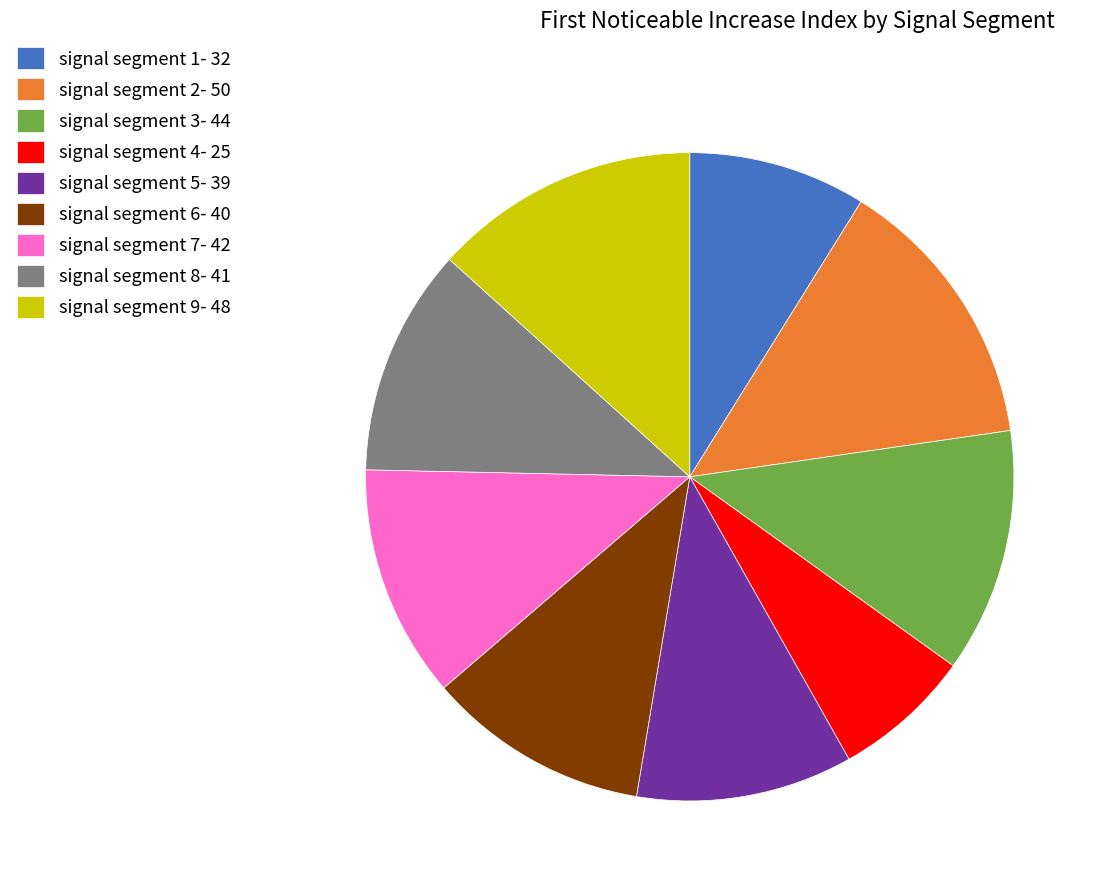

Is it true that signal segment 4 is 15% of the pie?

False